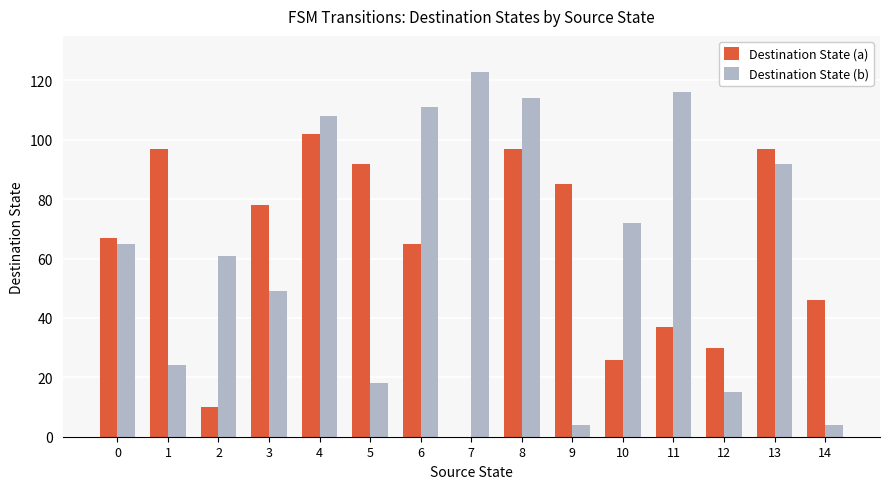

At which label is Destination State (a) closest to 51?

14